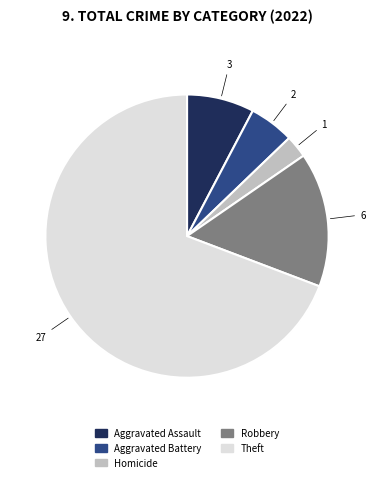

What is the largest slice in the pie chart?

Theft